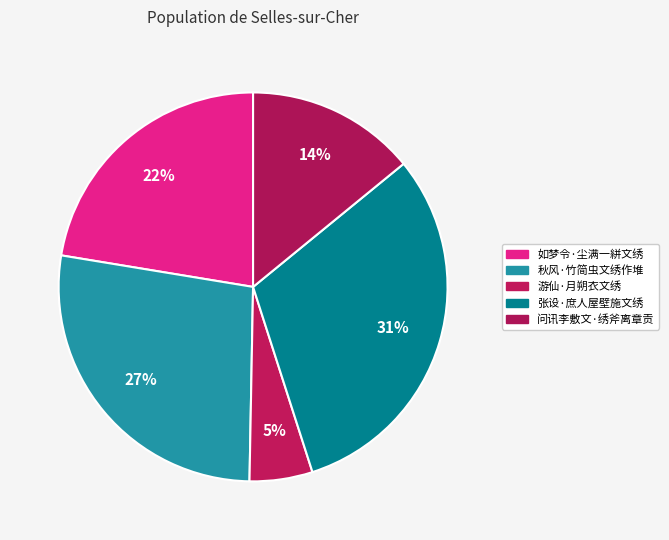

The 游仙·月朔衣文绣 slice represents 5% of the pie. True or false?

True